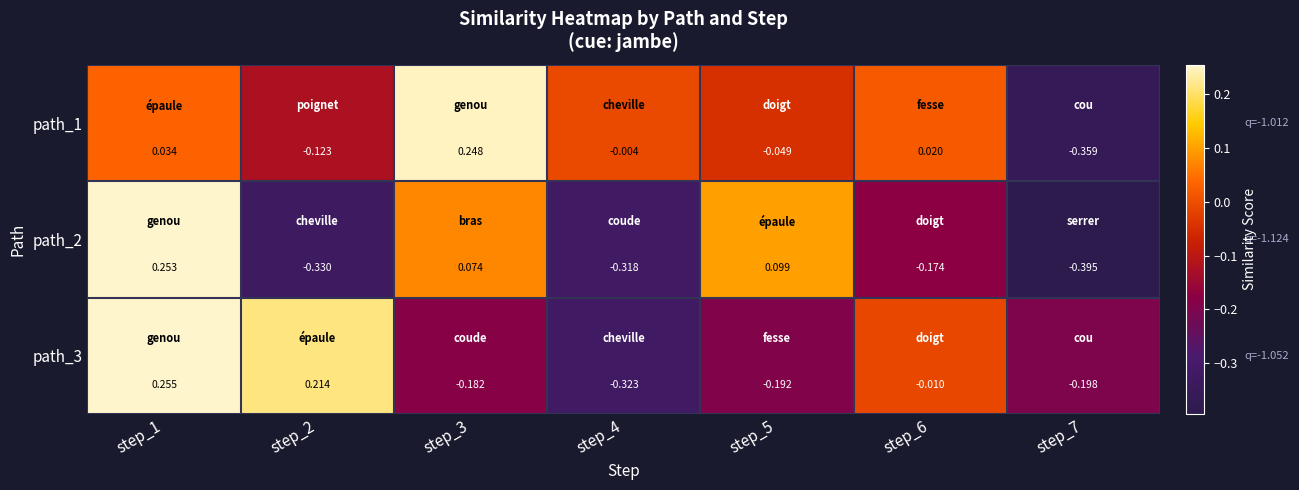

Is the value of path_2 at step_6 greater than the value of path_3 at step_4?

Yes